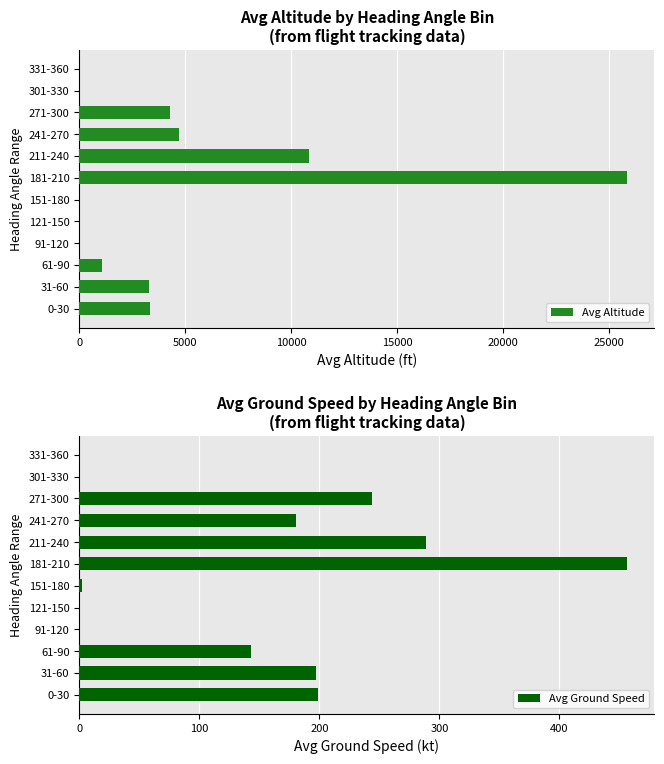

The Avg Ground Speed series shows 0.0 at 301-330. True or false?

True